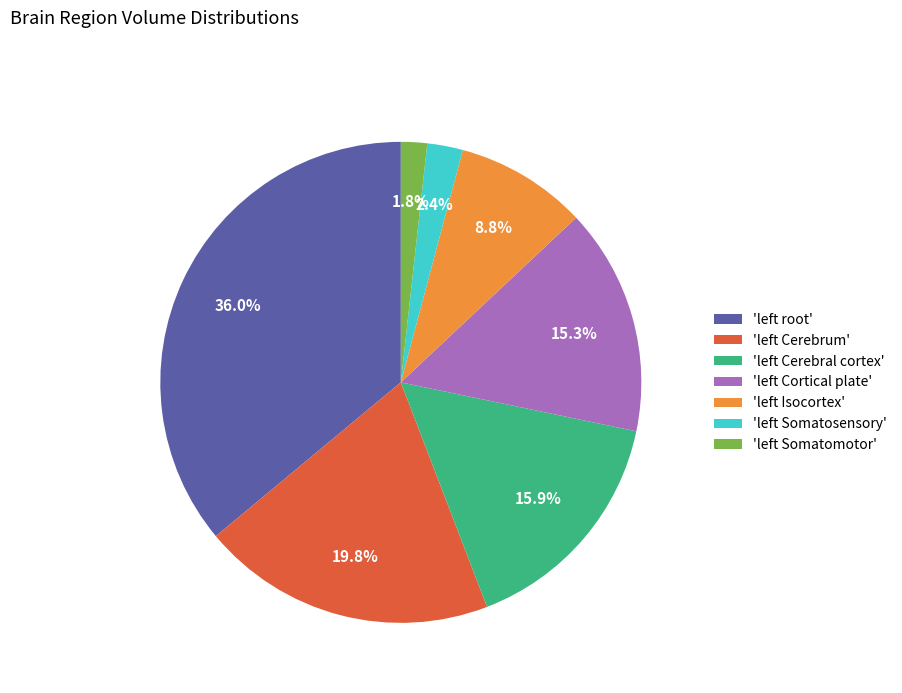

Which category has the biggest portion of the pie?

'left root'